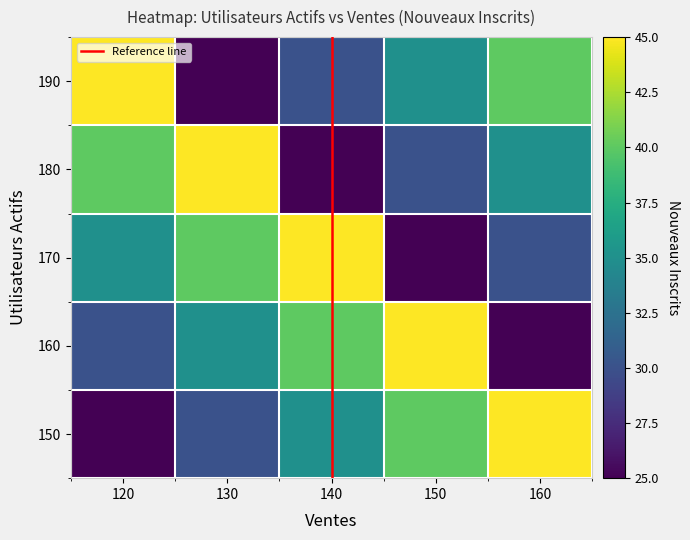

Reading right to left, list all the values displayed in this chart.

150: 160=45	150=40	140=35	130=30	120=25
160: 160=25	150=45	140=40	130=35	120=30
170: 160=30	150=25	140=45	130=40	120=35
180: 160=35	150=30	140=25	130=45	120=40
190: 160=40	150=35	140=30	130=25	120=45